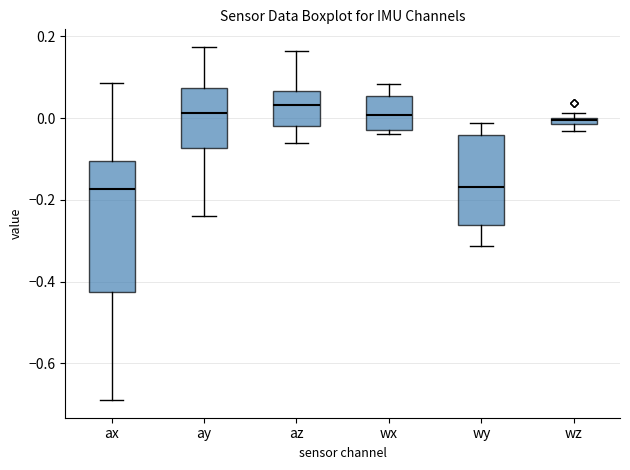

Where does the lower whisker of the box for wy end on the y-axis? The values are not printed on the chart, so give them approximately, as read against the axis.

-0.32